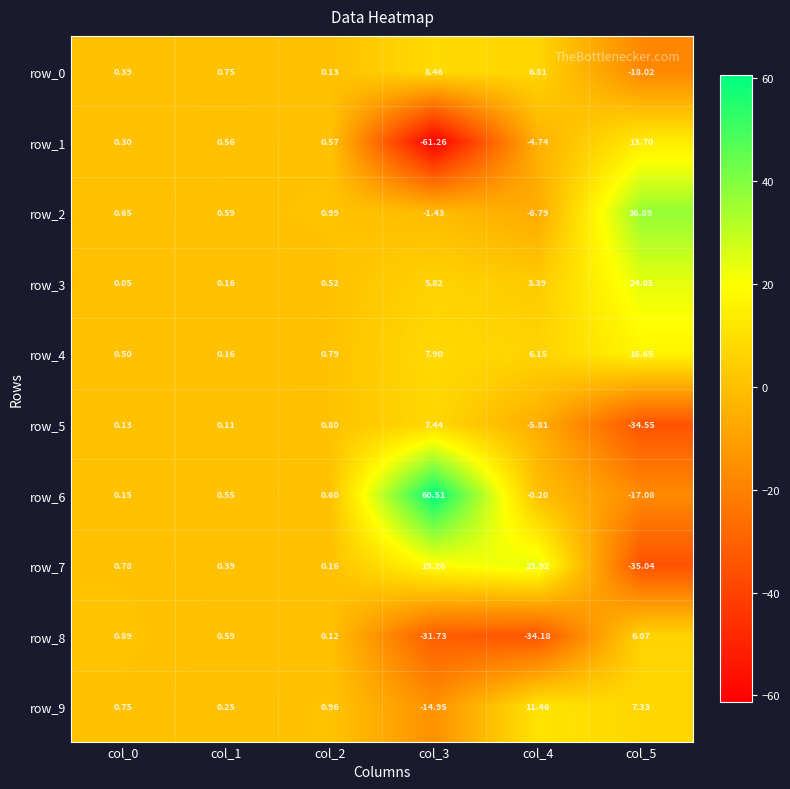

What is the total value across all series at col_1?

4.1